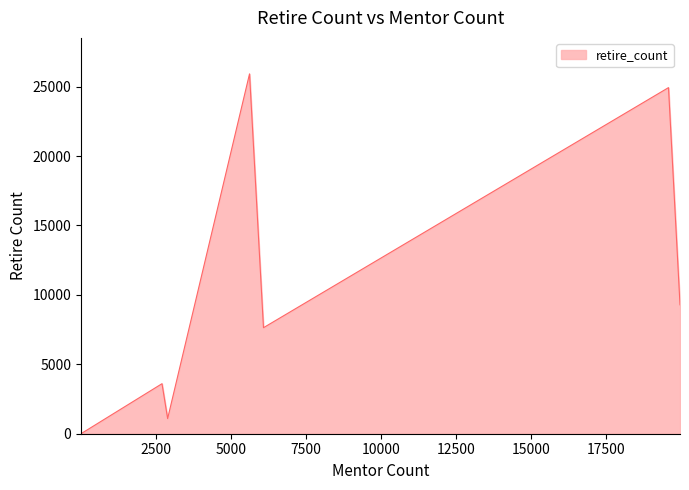

True or false: the data has more than 1 interior local peaks.

True